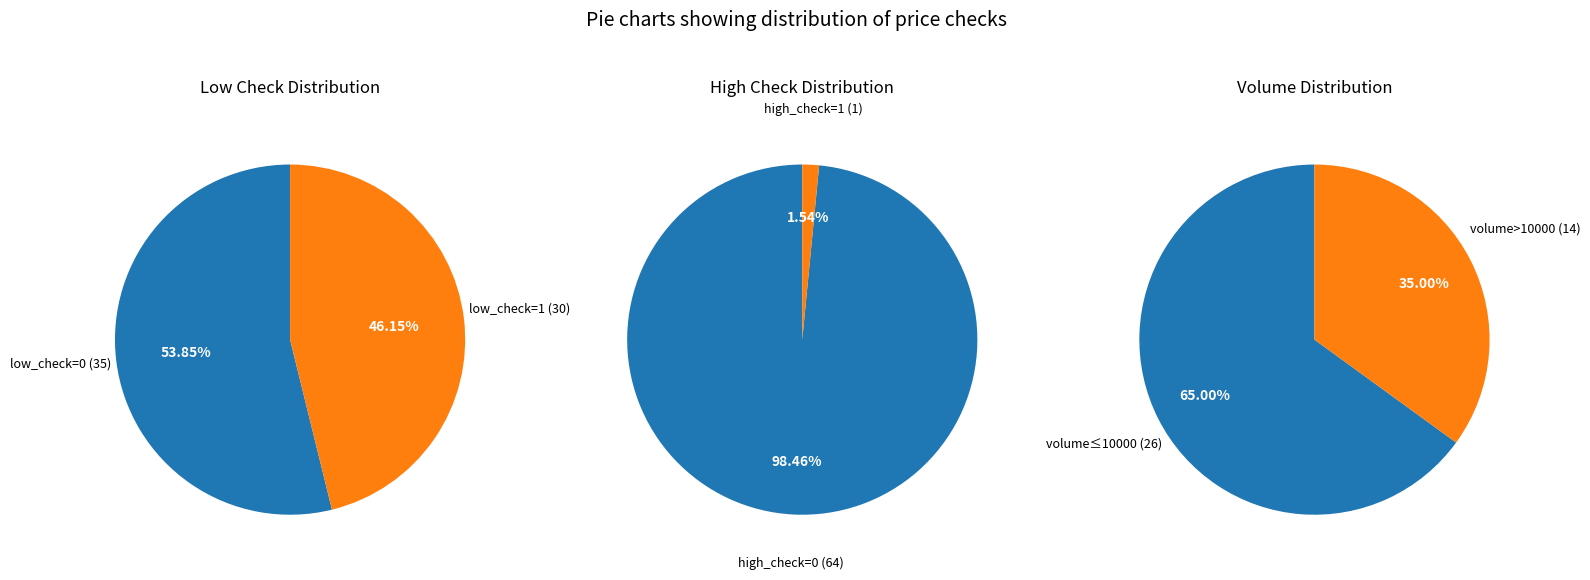

Rank the categories by value from highest to lowest.

low_check=0, low_check=1